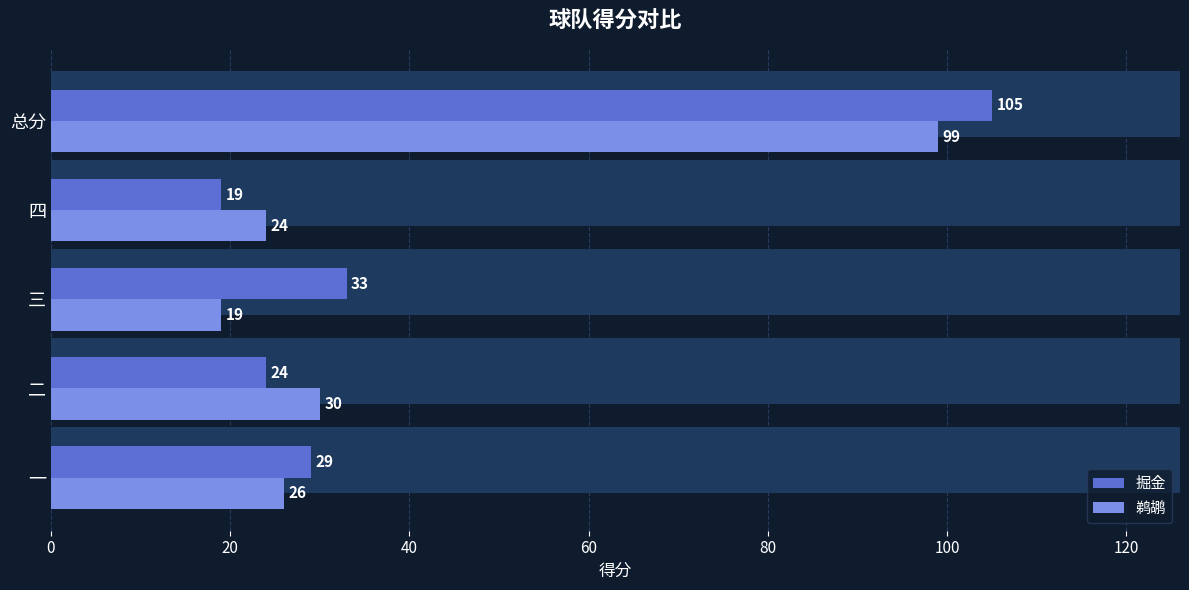

What is the maximum value shown in the chart?

105